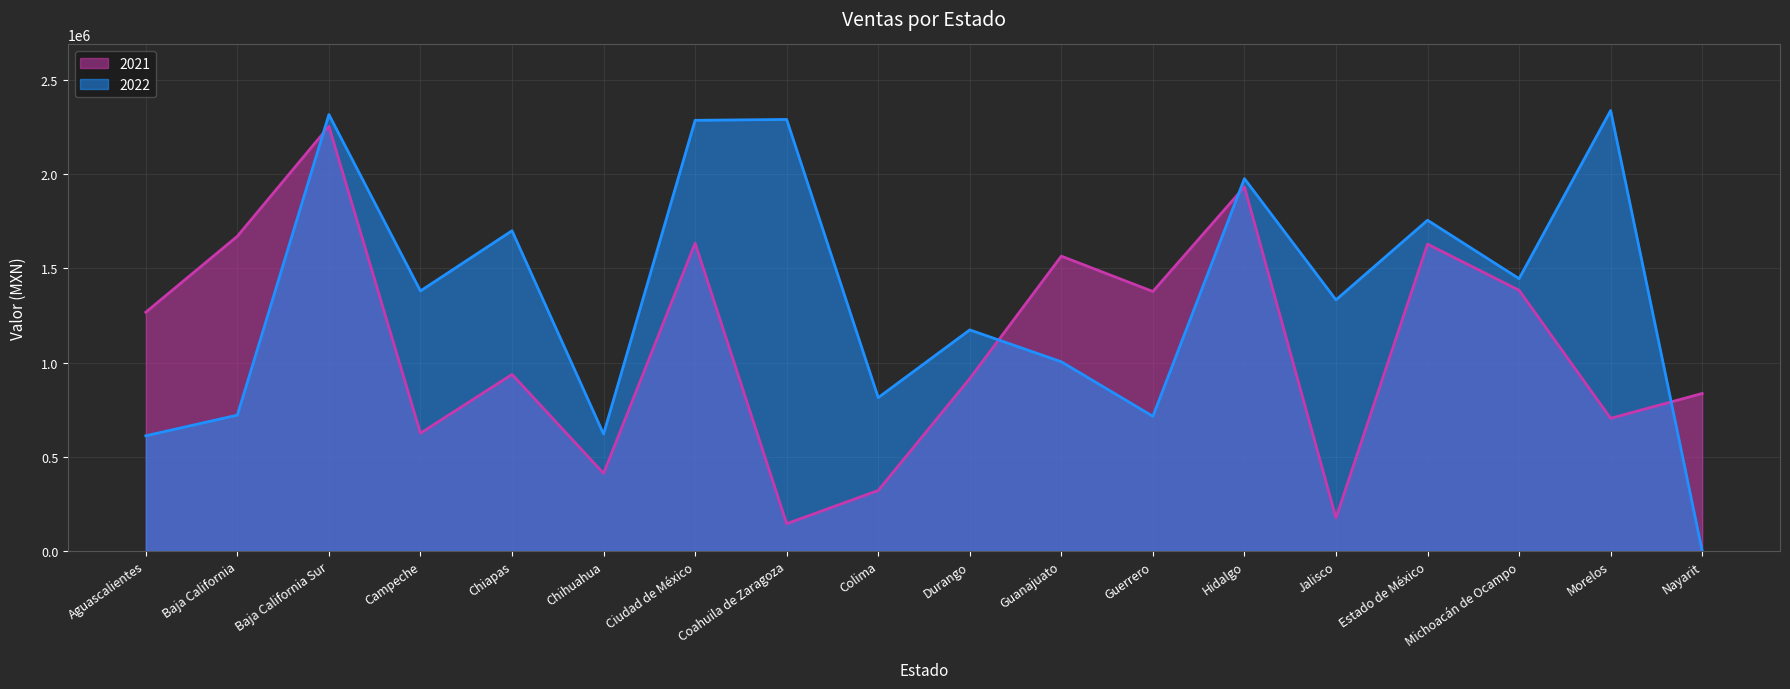

What is the minimum value for 2021?

144547